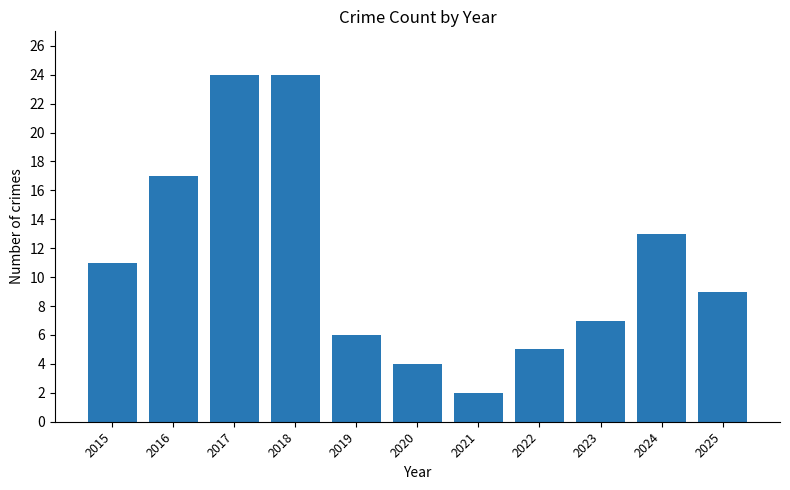

Does the chart contain any negative values?

No